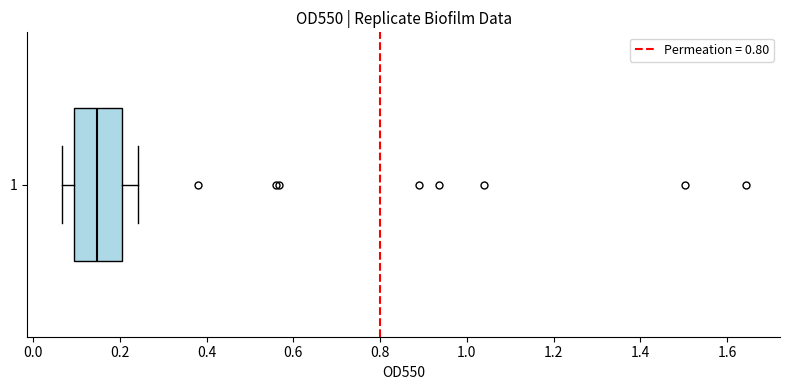

Transcribe this box plot: give where the median line is, the range the box spans, and where the two whiskers end, as read against the x-axis. The values are not printed on the chart, so give them approximately, as read against the axis.

median 0.14, box 0.10 to 0.20, whiskers 0.06 to 0.24